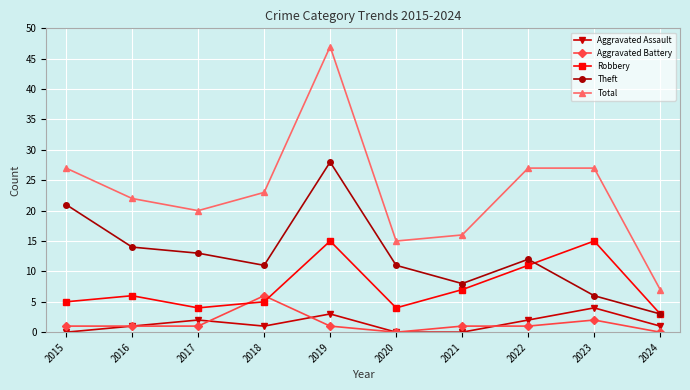

At which category does the chart reach its peak across all series?

2019